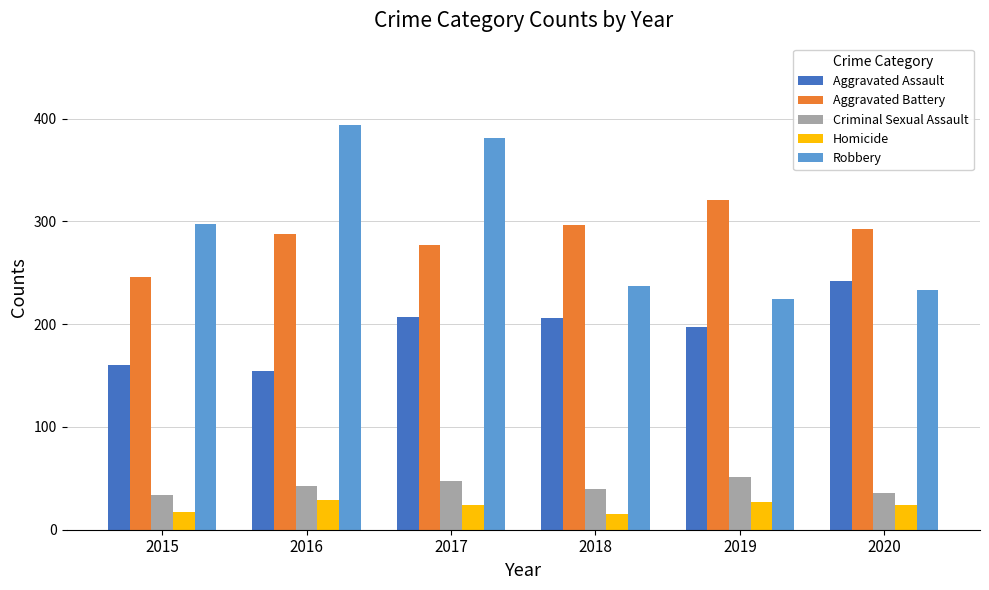

Does the chart contain any negative values?

No